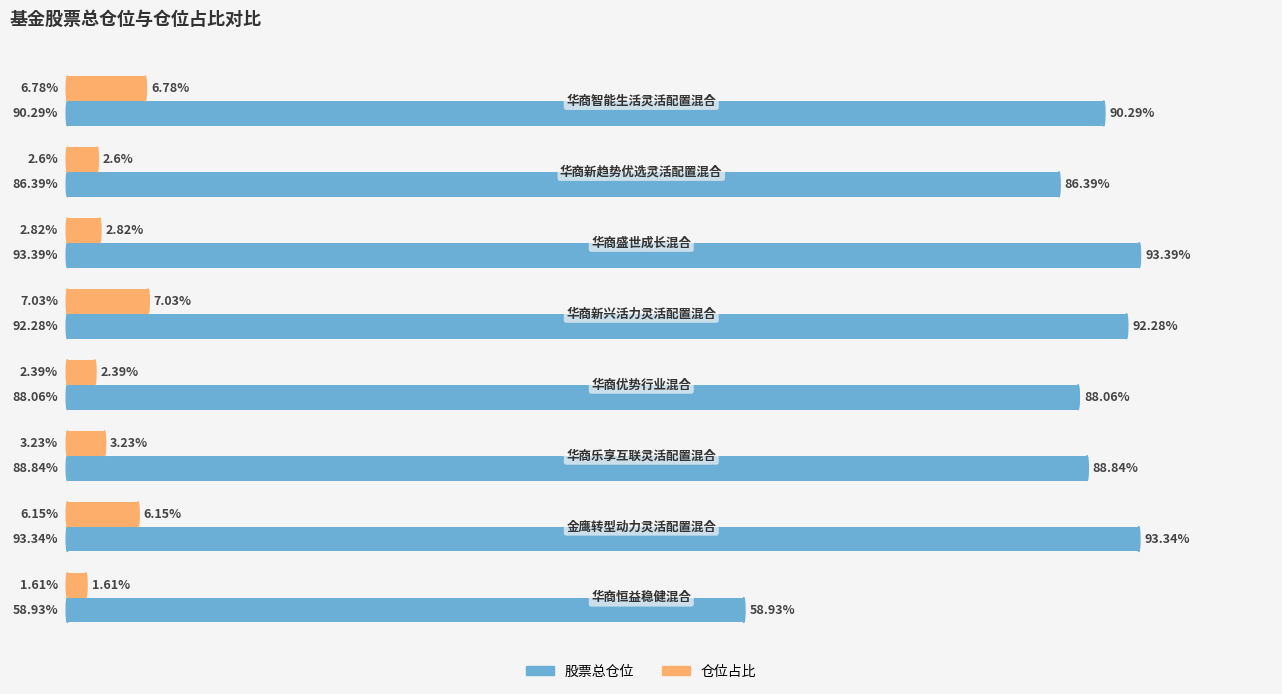

Which series has the largest range (max minus min)?

股票总仓位